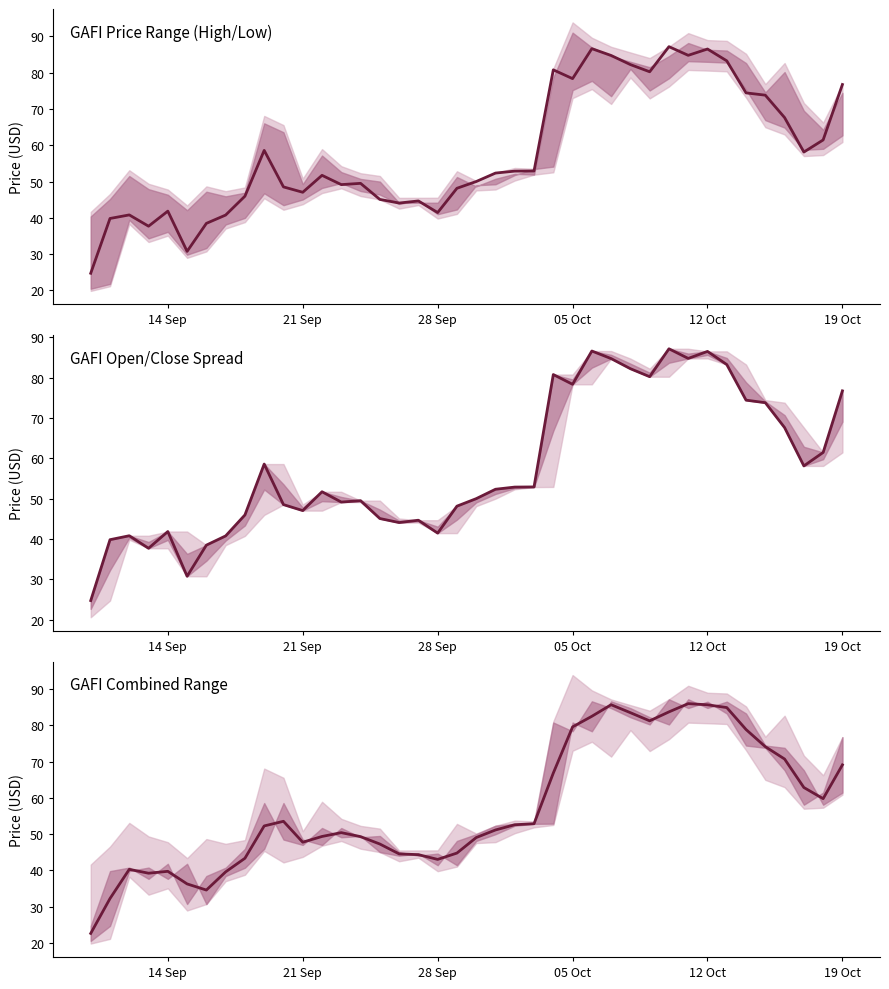

What is the value of the GAFI Open/Close Spread point at the 9th from the left?

46.0